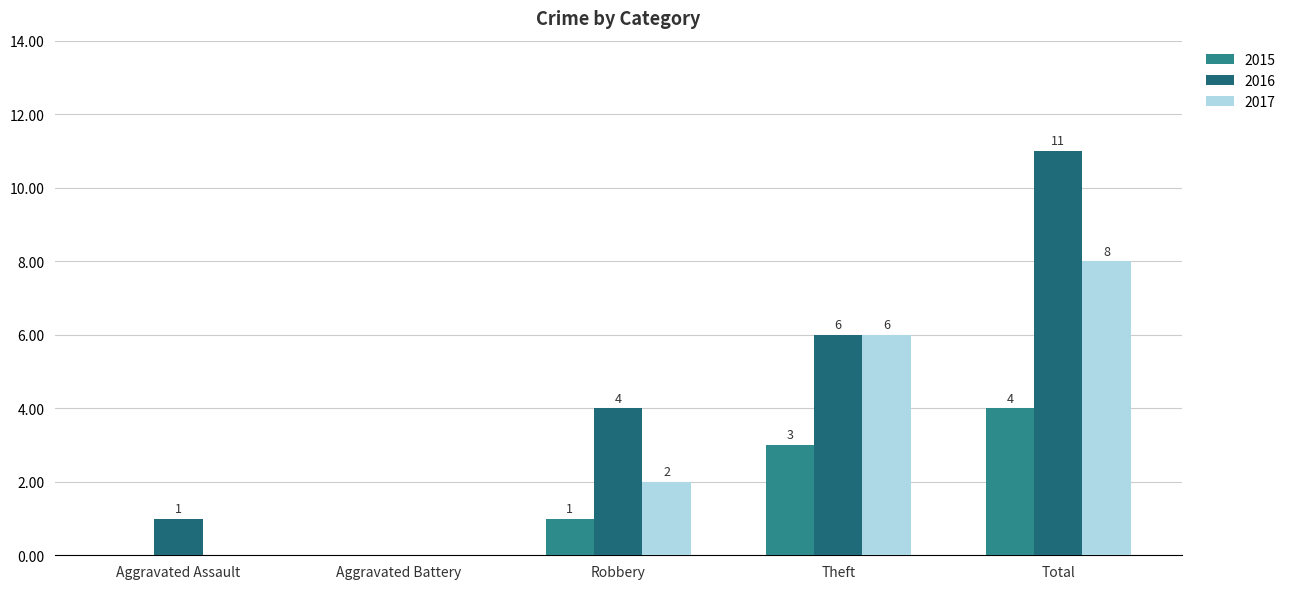

Between Aggravated Battery and Total, which series saw the biggest shift?

2016